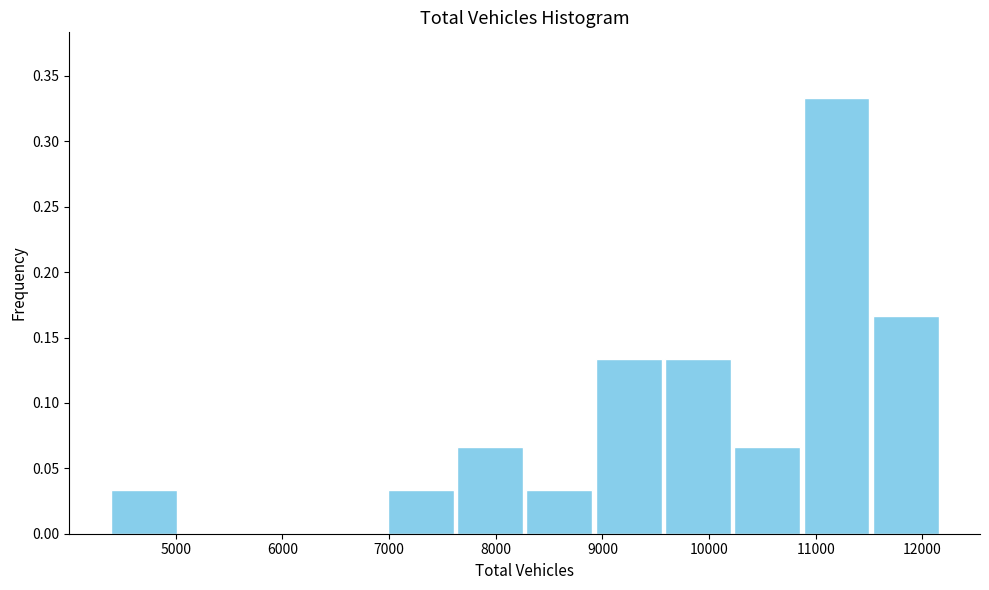

How tall is the bar that spans 10200 to 10900 on the x-axis? Neither the bar edges nor the heights are printed on the chart, so give them approximately, as read against the axes.

0.065